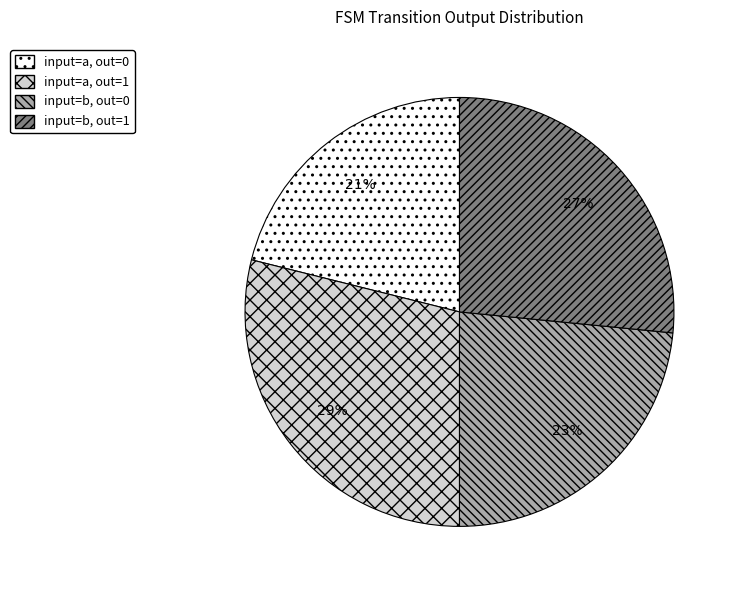

Do input=b, out=0 and input=a, out=0 together represent more than half of the pie?

No